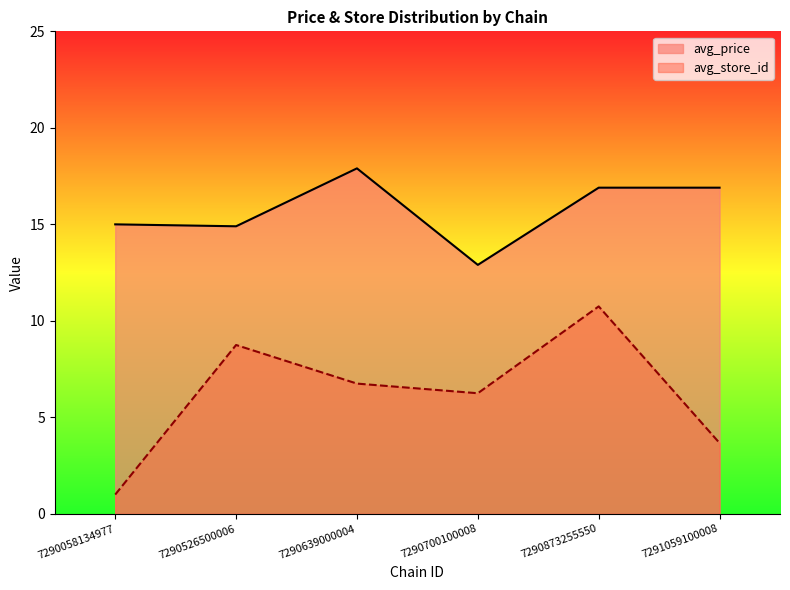

What are all the series names shown in the legend?

avg_price, avg_store_id